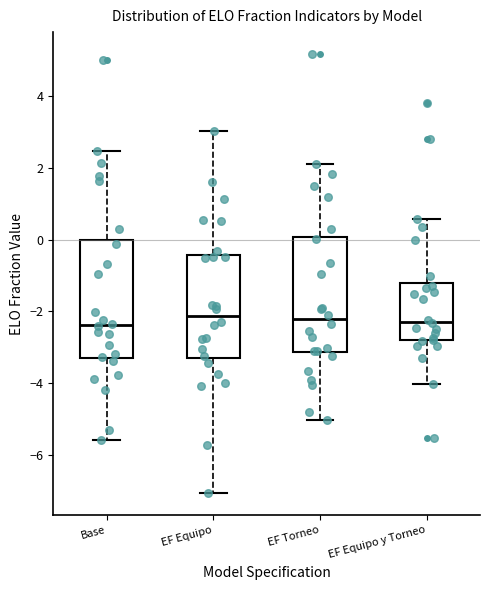

Where does the upper whisker of the box for EF Equipo end on the y-axis? The values are not printed on the chart, so give them approximately, as read against the axis.

3.0